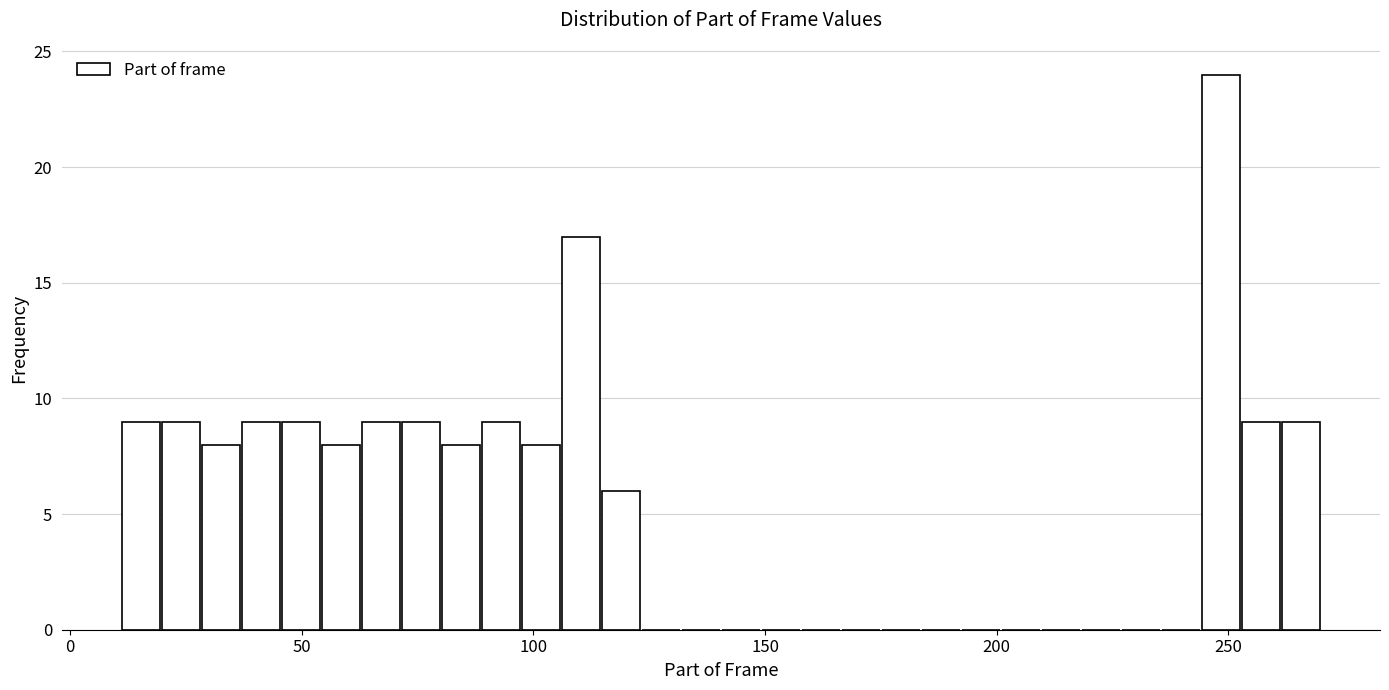

Around what value on the x-axis is the tallest bar? Give the approximate position of its centre, as read against the axis.

250